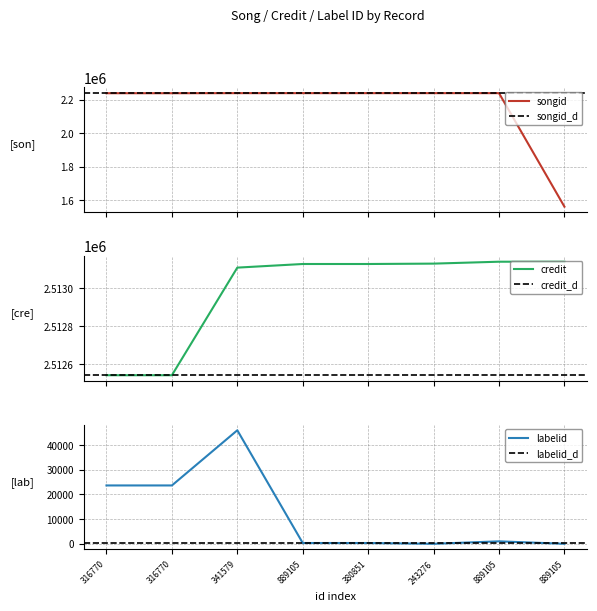

How many data points in labelid are less than 996?

4